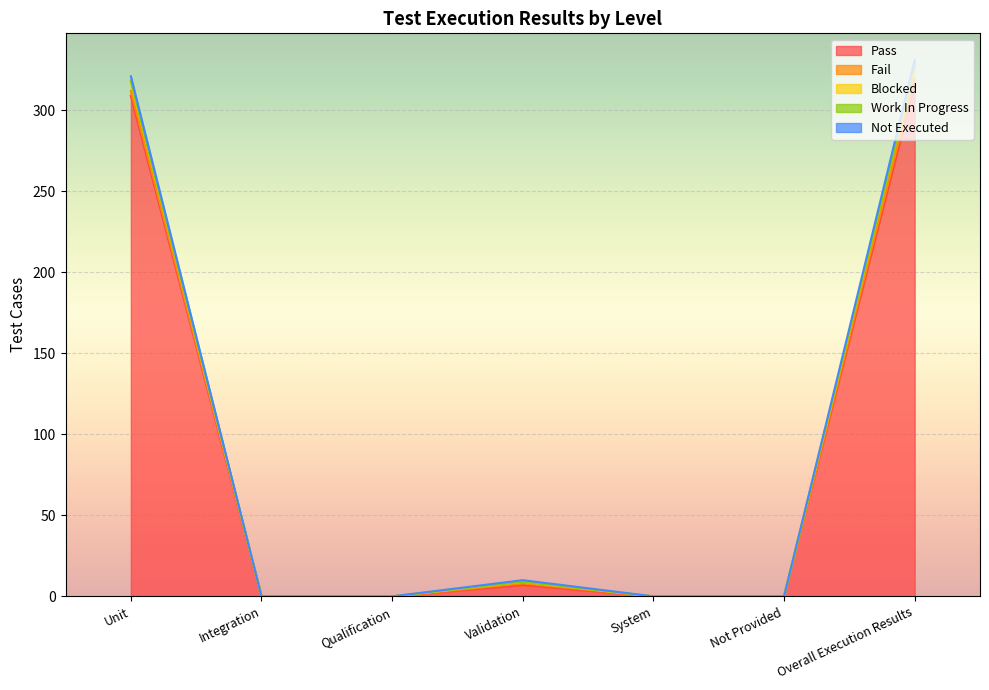

Reading left to right, list all the values displayed in this chart.

Pass: Unit=309	Integration=0	Qualification=0	Validation=7	System=0	Not Provided=0	Overall Execution Results=316
Fail: Unit=3	Integration=0	Qualification=0	Validation=1	System=0	Not Provided=0	Overall Execution Results=4
Blocked: Unit=6	Integration=0	Qualification=0	Validation=1	System=0	Not Provided=0	Overall Execution Results=7
Work In Progress: Unit=0	Integration=0	Qualification=0	Validation=0	System=0	Not Provided=0	Overall Execution Results=0
Not Executed: Unit=3	Integration=0	Qualification=0	Validation=1	System=0	Not Provided=0	Overall Execution Results=4